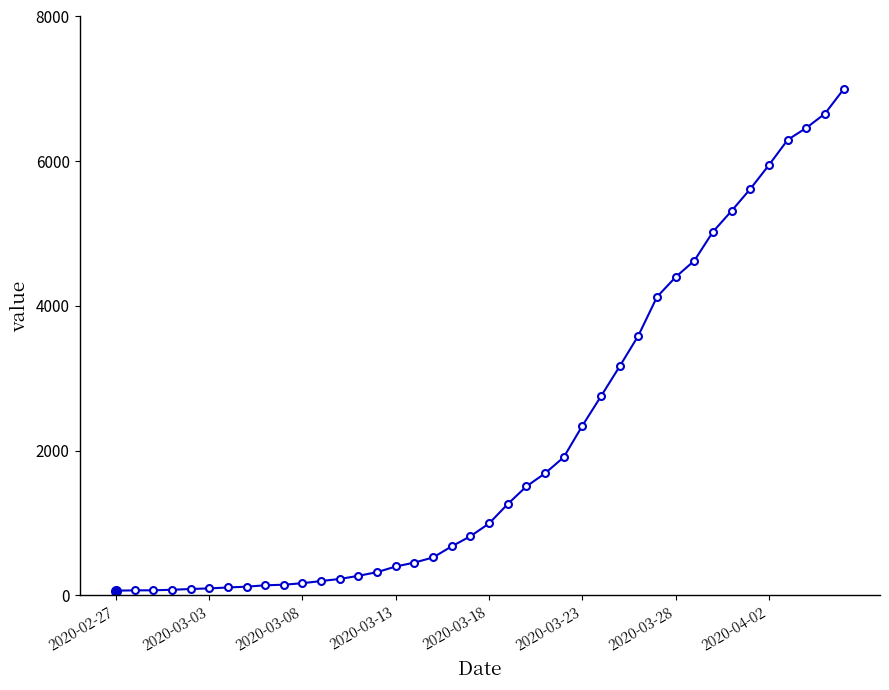

What is the greatest value displayed?

6995